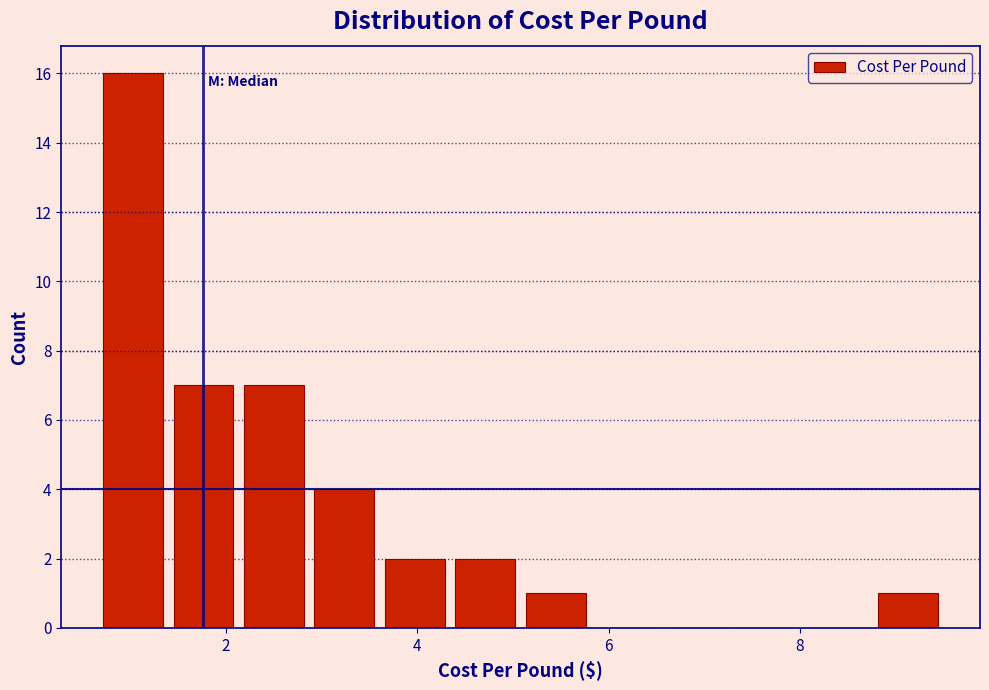

Read against the x-axis, roughly where is the centre of the tallest bar?

1.0